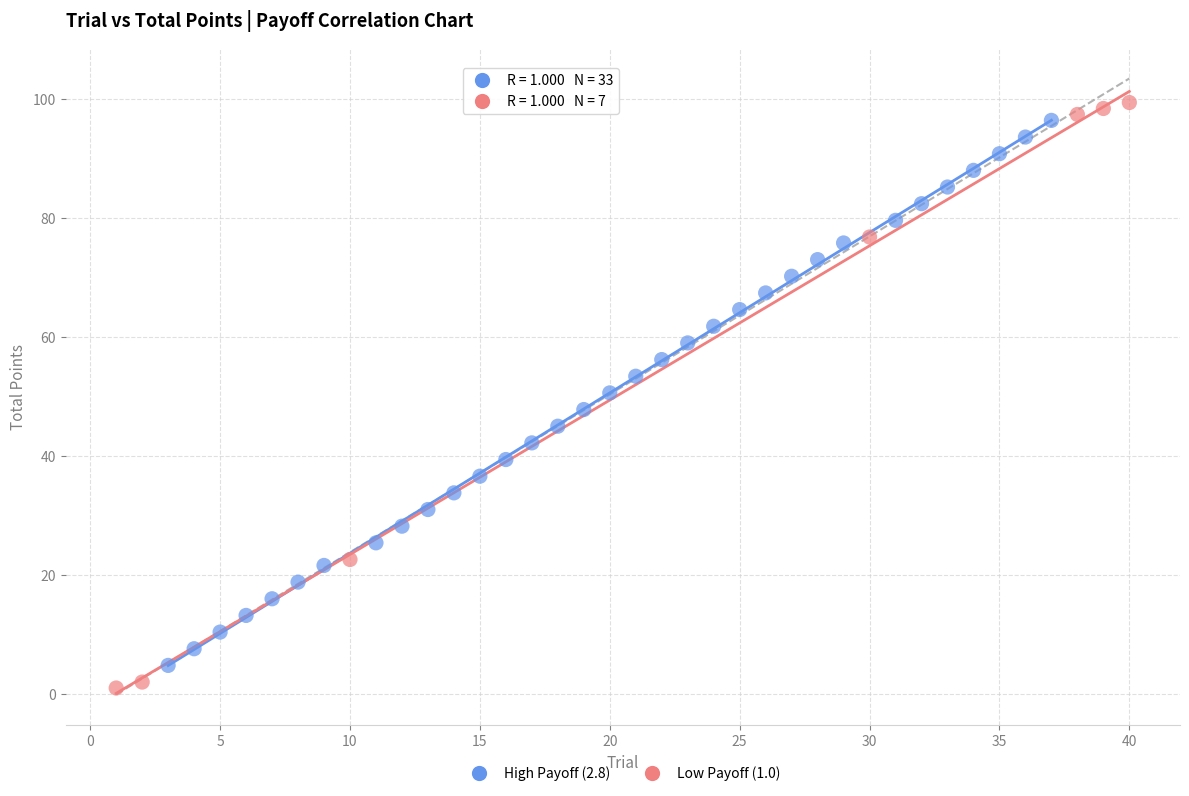

Which series has the widest spread of Y values?

Low Payoff (1.0)